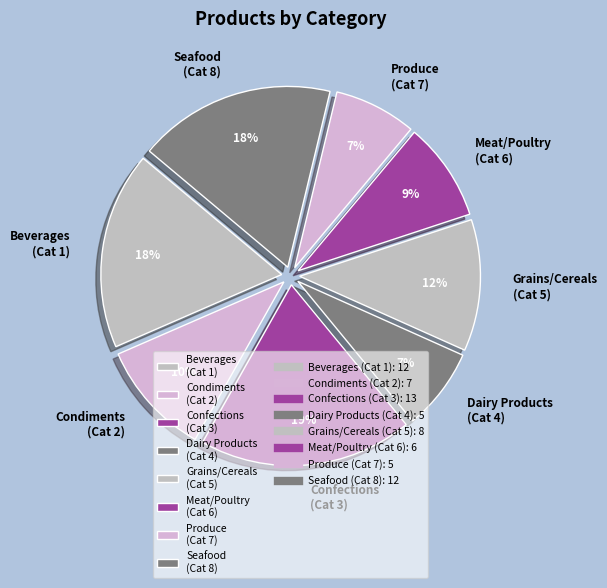

Combined, do Condiments (Cat 2) and Beverages (Cat 1) account for over 50%?

No